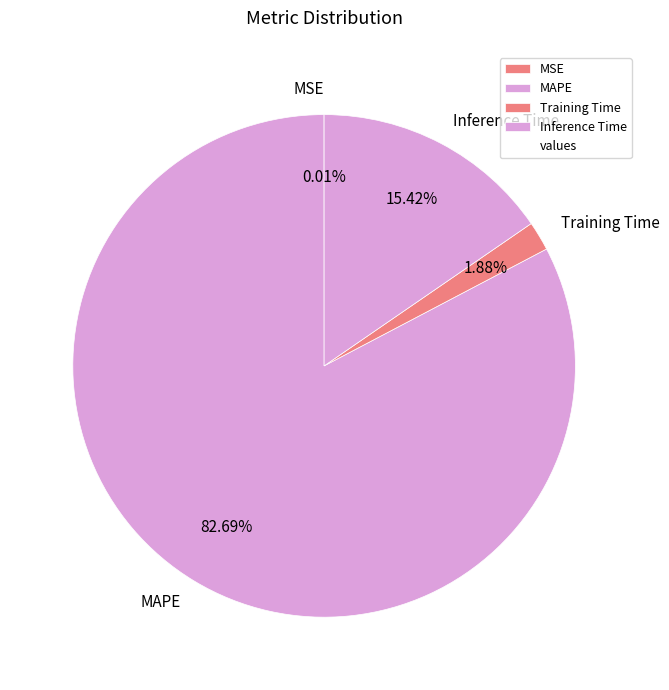

Is MAPE the majority of the pie?

Yes